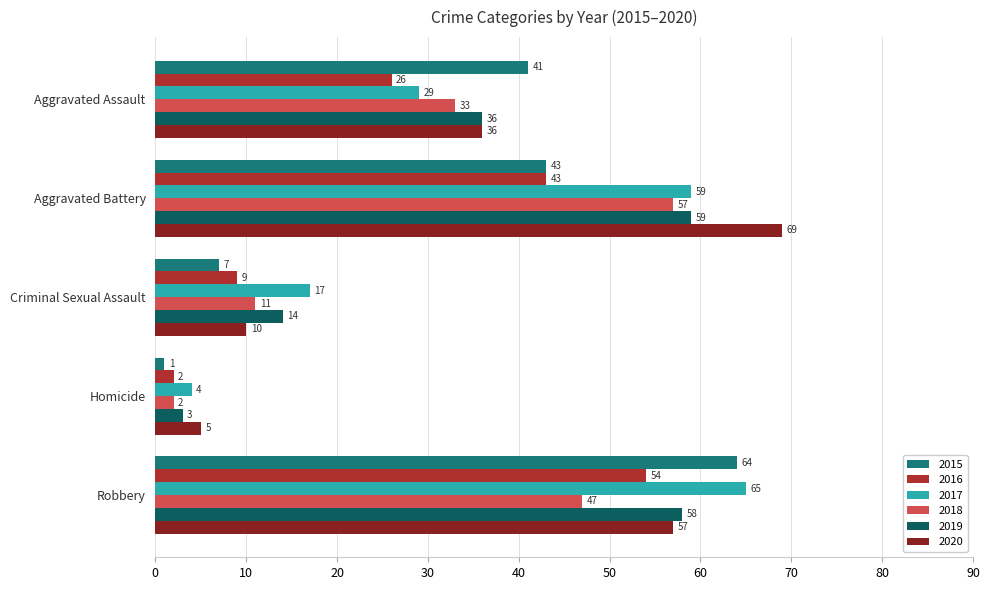

Between Criminal Sexual Assault and Homicide, which series saw the biggest shift?

2017